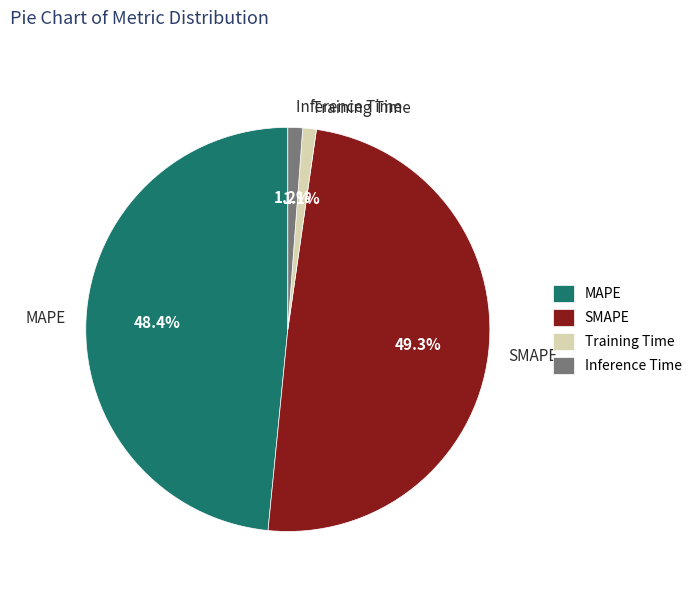

Is there any slice that represents more than half of the pie?

No